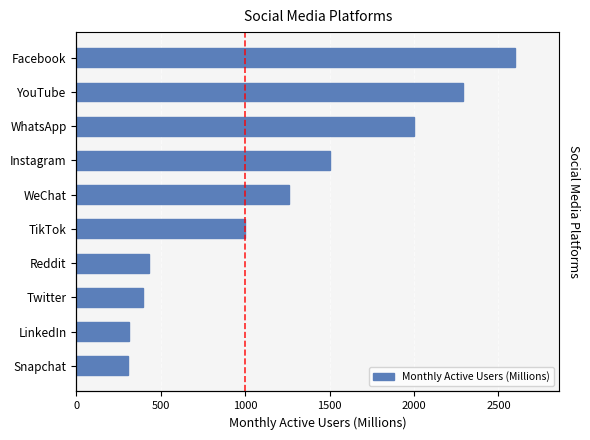

What is the minimum value shown in the chart?

306